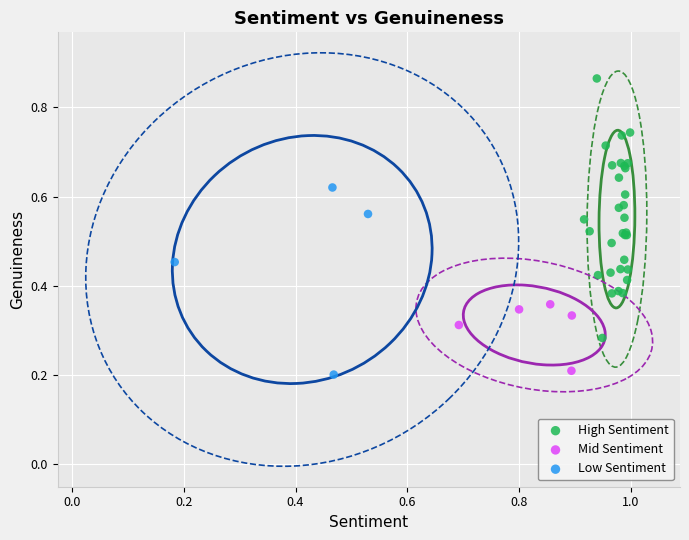

Which series has the widest spread of Y values?

High Sentiment